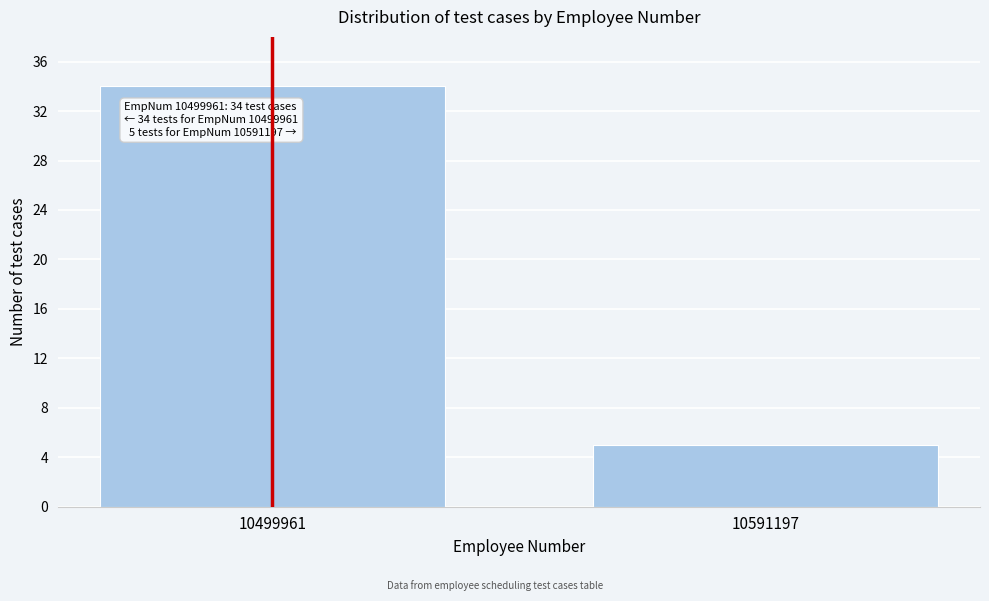

Reading left to right, extract all data points from this chart.

34	5